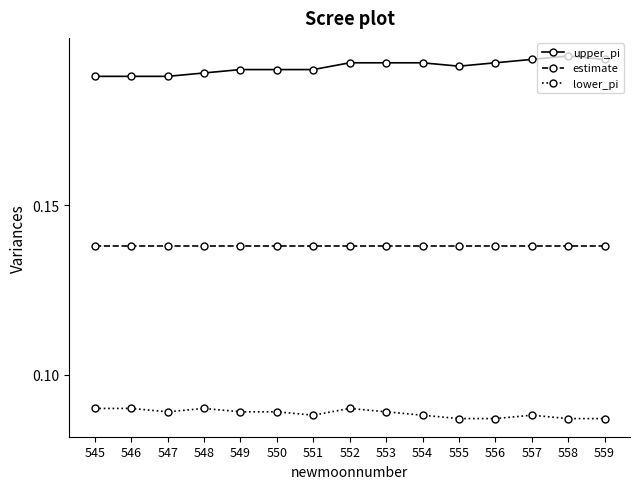

Count the lower_pi values in the range 0 to 1.

15